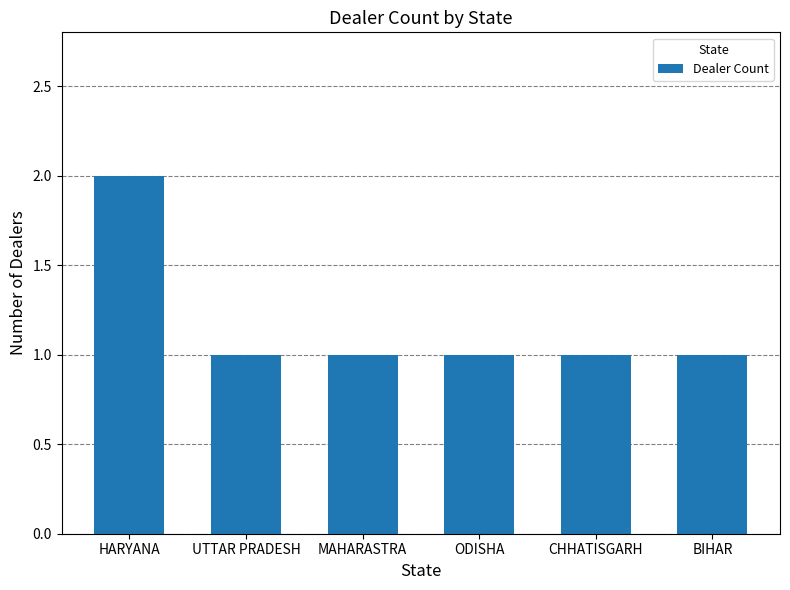

Approximately how many times larger is the value at HARYANA compared to BIHAR?

2.0